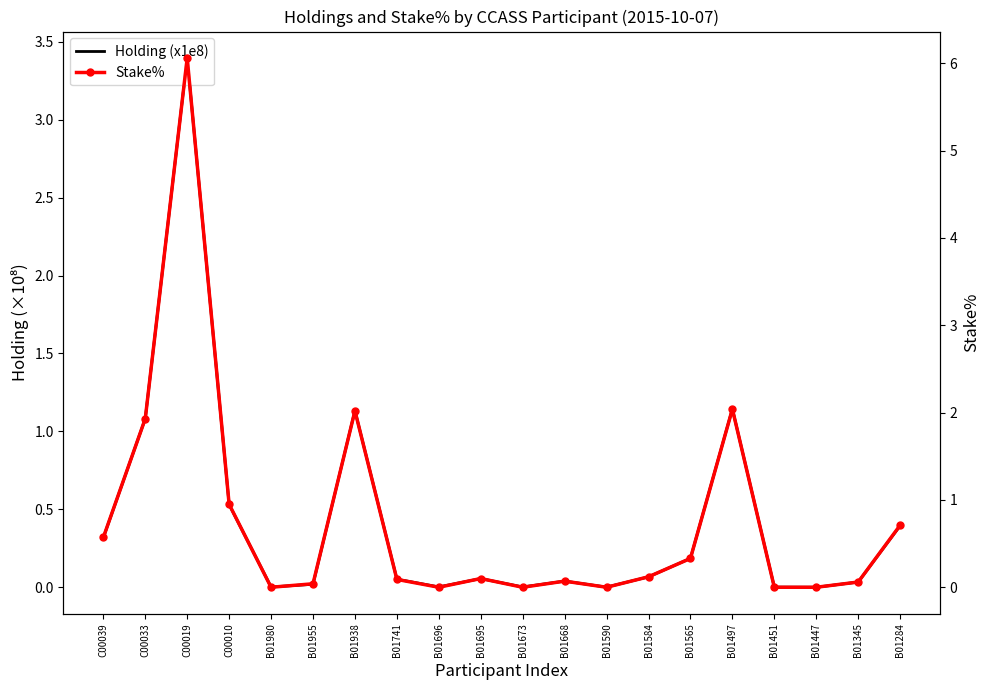

Reading right to left, what are all the values shown in this chart?

Holding (x1e8): 0.4	0.0	0.0	0.0	1.1	0.2	0.1	0.0	0.0	0.0	0.1	0.0	0.1	1.1	0.0	0.0	0.5	3.4	1.1	0.3
Stake%: 0.7	0.1	0.0	0.0	2.0	0.3	0.1	0.0	0.1	0.0	0.1	0.0	0.1	2.0	0.0	0.0	0.9	6.1	1.9	0.6